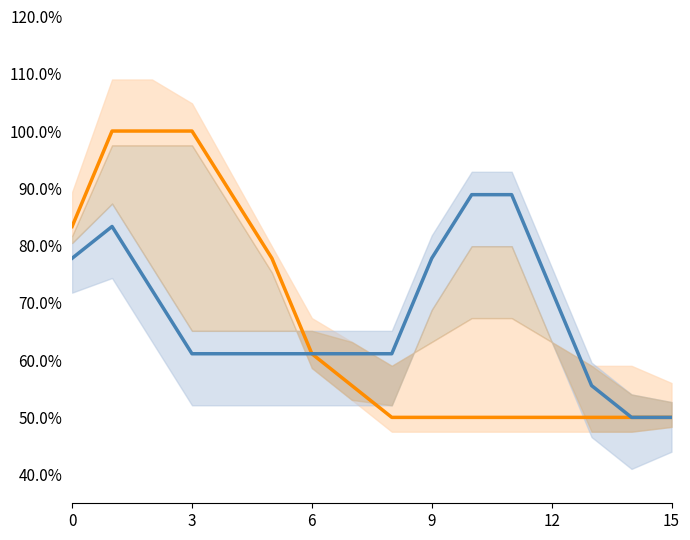

True or false: col_4 and col_1 intersect in this chart.

False